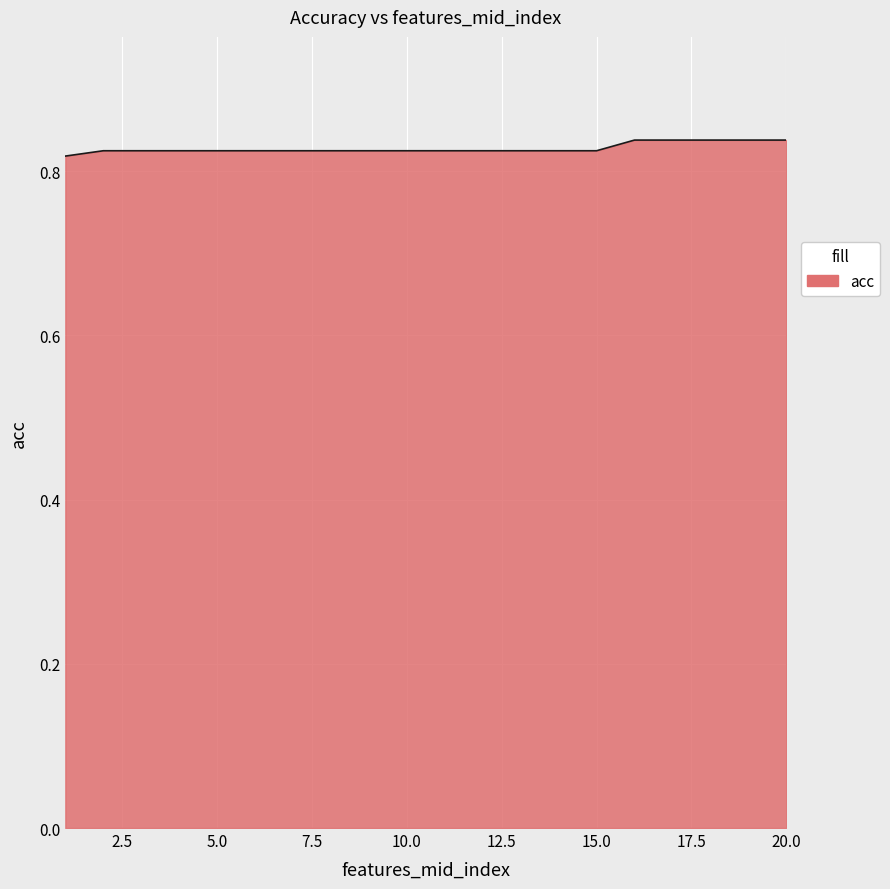

Reading left to right, list all the values displayed in this chart.

1=0.8	2=0.8	3=0.8	4=0.8	5=0.8	6=0.8	7=0.8	8=0.8	9=0.8	10=0.8	11=0.8	12=0.8	13=0.8	14=0.8	15=0.8	16=0.8	17=0.8	18=0.8	19=0.8	20=0.8